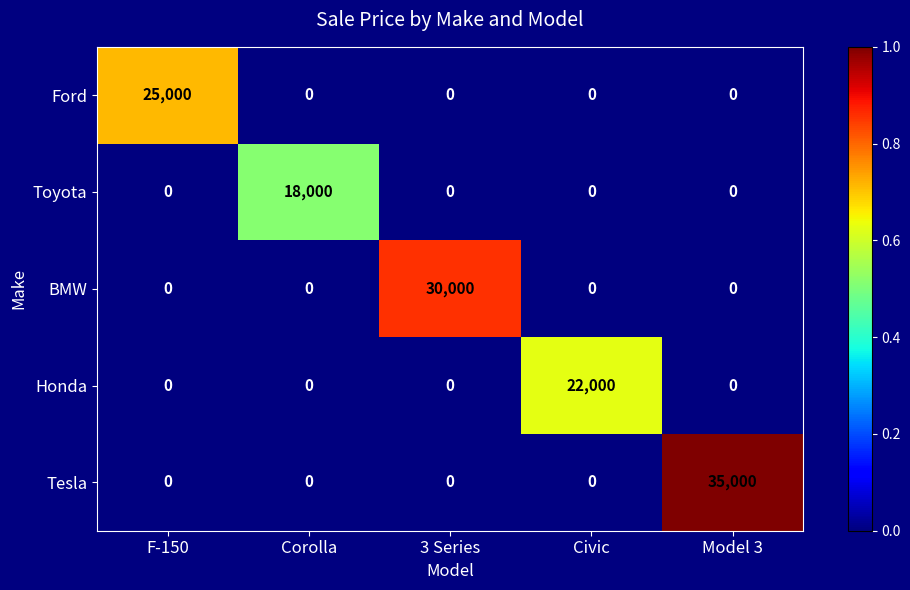

The Ford series shows -13505 at Civic. True or false?

False